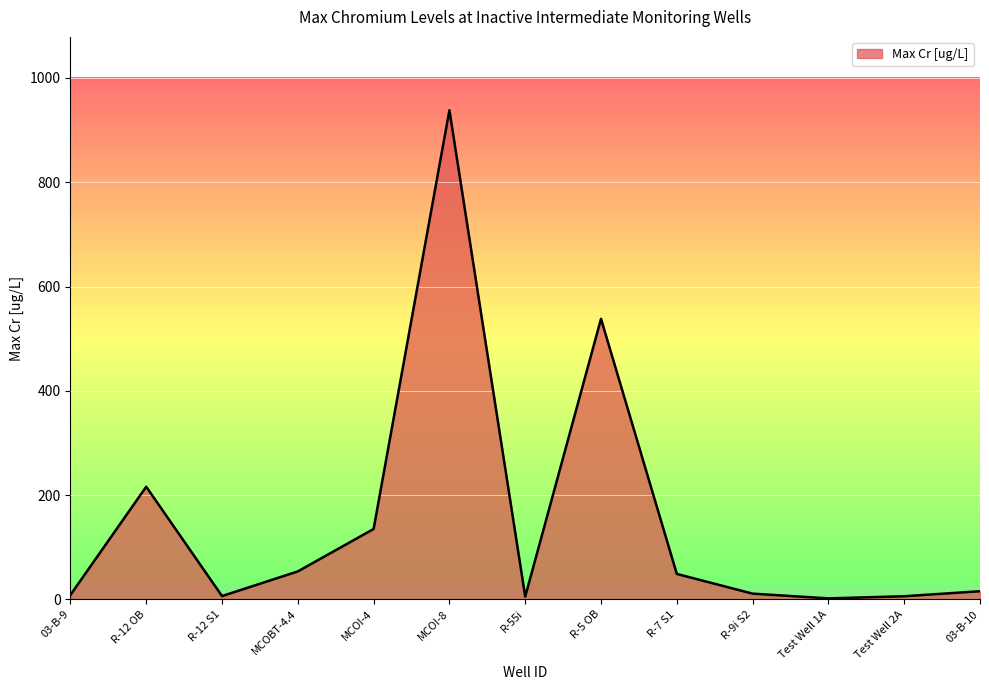

What is the difference between the maximum and second lowest values?

932.7